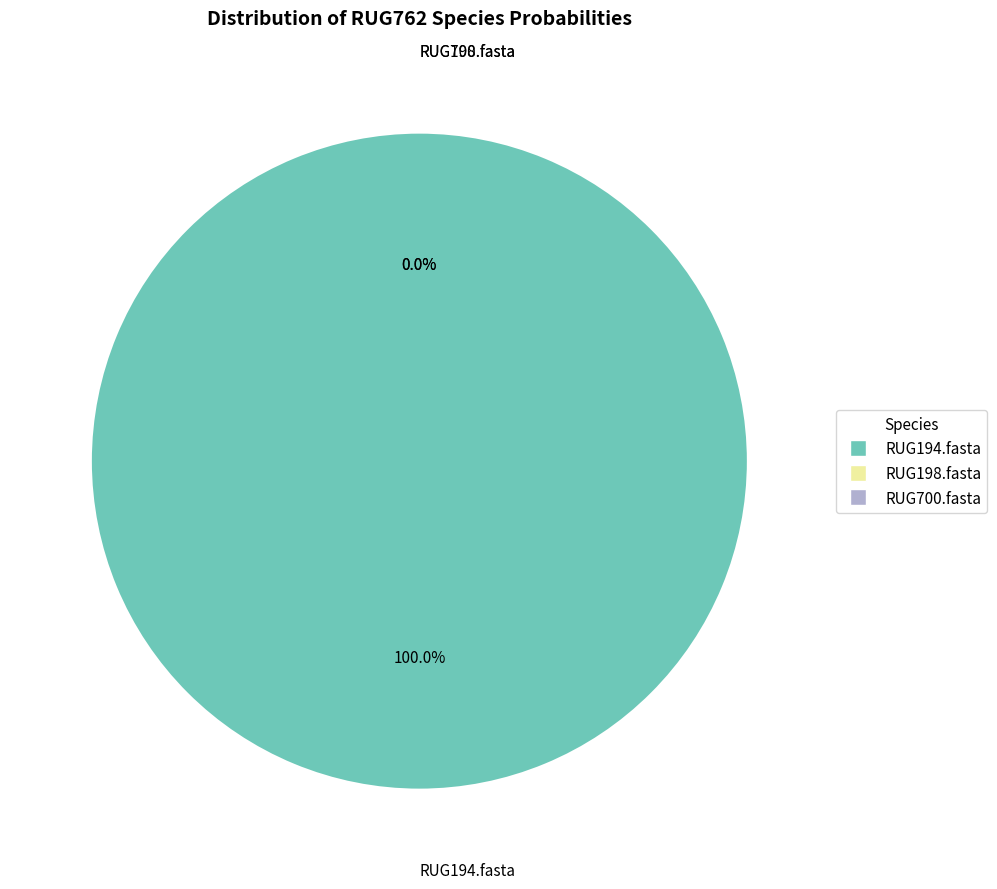

What percentage is the RUG194.fasta slice, to the nearest percent?

100%